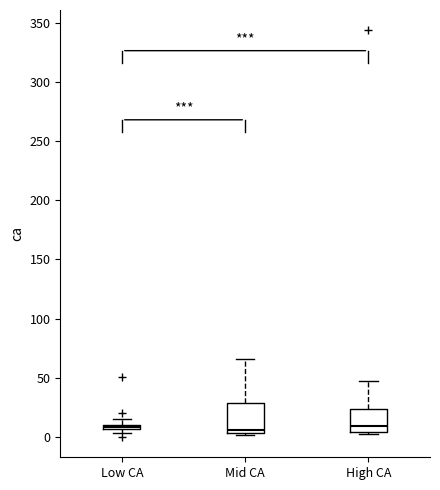

Which box is the tallest, from its lower edge to its upper edge?

Mid CA